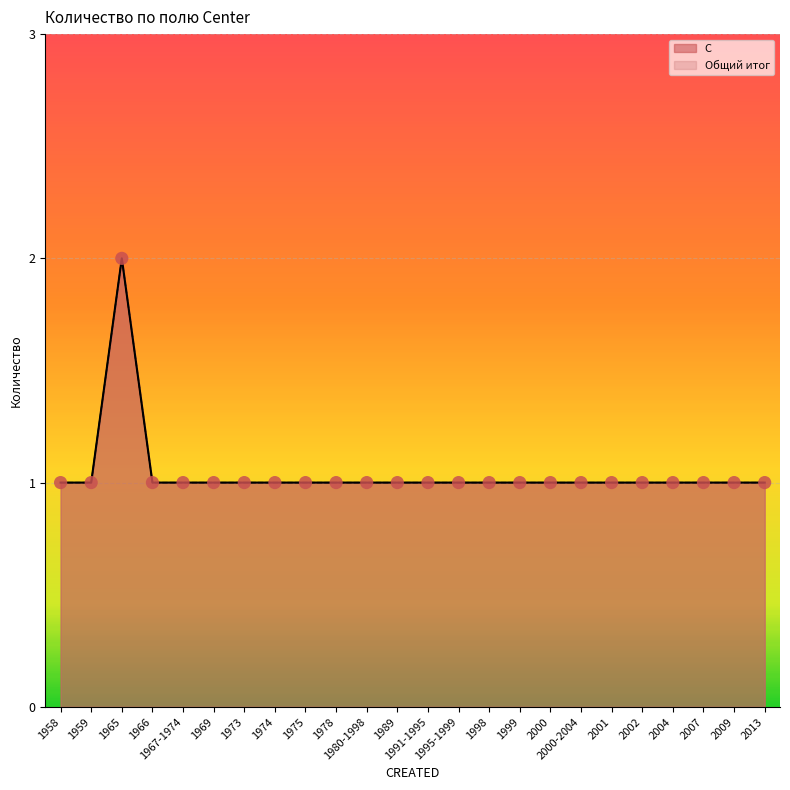

Which series has the largest total across all categories?

С